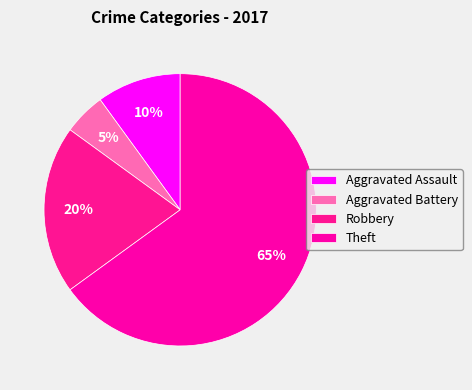

To the nearest percent, what is the combined percentage of Aggravated Battery and Aggravated Assault?

15%